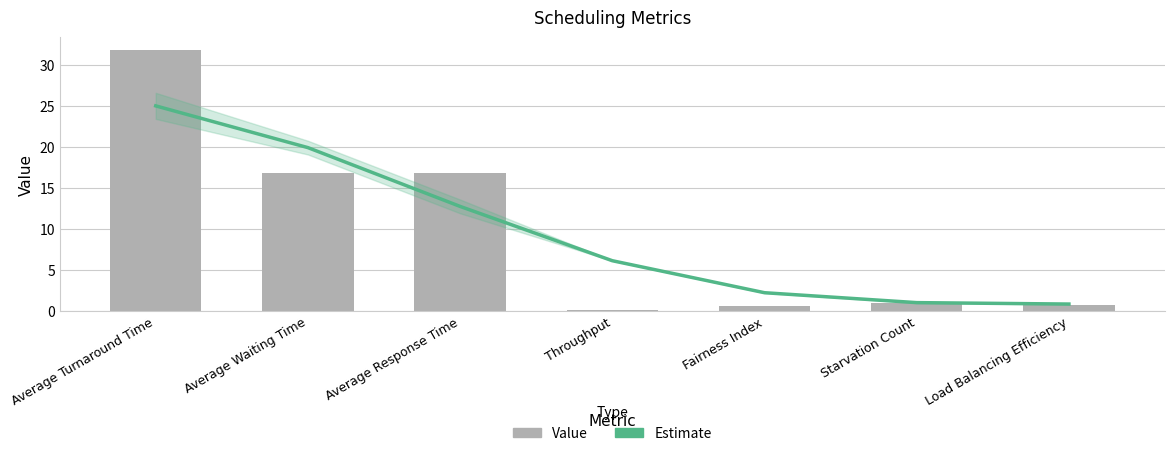

What is the spread (max minus min) of values at Load Balancing Efficiency?

0.1